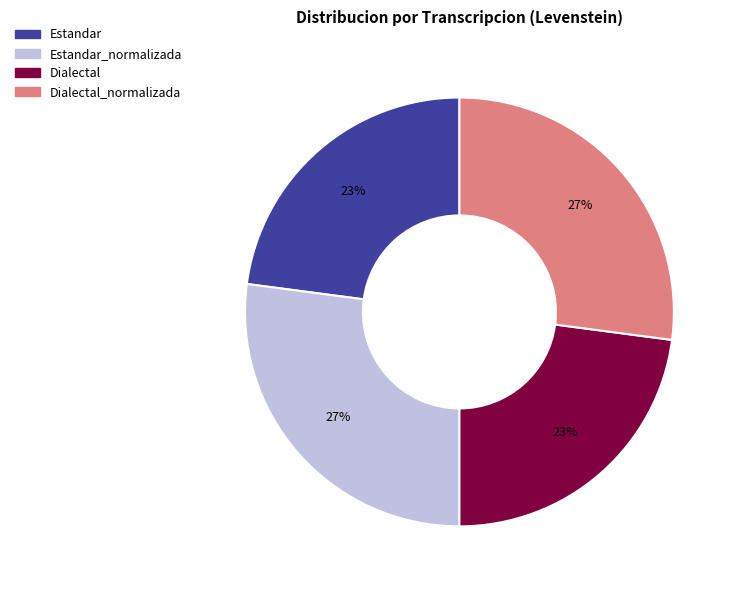

Does any single category account for the majority?

No